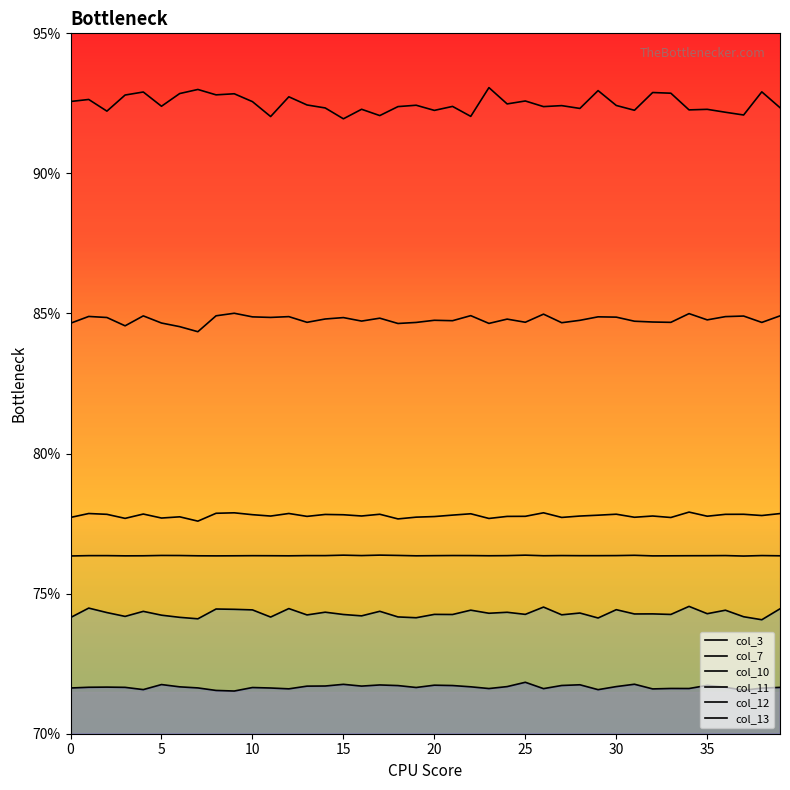

Reading left to right, list all the values displayed in this chart.

col_3: 0.9	0.9	0.9	0.9	0.9	0.9	0.9	0.9	0.9	0.9	0.9	0.9	0.9	0.9	0.9	0.9	0.9	0.9	0.9	0.9	0.9	0.9	0.9	0.9	0.9	0.9	0.9	0.9	0.9	0.9	0.9	0.9	0.9	0.9	0.9	0.9	0.9	0.9	0.9	0.9
col_7: 0.8	0.8	0.8	0.8	0.8	0.8	0.8	0.8	0.8	0.9	0.8	0.8	0.8	0.8	0.8	0.8	0.8	0.8	0.8	0.8	0.8	0.8	0.8	0.8	0.8	0.8	0.8	0.8	0.8	0.8	0.8	0.8	0.8	0.8	0.8	0.8	0.8	0.8	0.8	0.8
col_10: 0.8	0.8	0.8	0.8	0.8	0.8	0.8	0.8	0.8	0.8	0.8	0.8	0.8	0.8	0.8	0.8	0.8	0.8	0.8	0.8	0.8	0.8	0.8	0.8	0.8	0.8	0.8	0.8	0.8	0.8	0.8	0.8	0.8	0.8	0.8	0.8	0.8	0.8	0.8	0.8
col_11: 0.8	0.8	0.8	0.8	0.8	0.8	0.8	0.8	0.8	0.8	0.8	0.8	0.8	0.8	0.8	0.8	0.8	0.8	0.8	0.8	0.8	0.8	0.8	0.8	0.8	0.8	0.8	0.8	0.8	0.8	0.8	0.8	0.8	0.8	0.8	0.8	0.8	0.8	0.8	0.8
col_12: 0.7	0.7	0.7	0.7	0.7	0.7	0.7	0.7	0.7	0.7	0.7	0.7	0.7	0.7	0.7	0.7	0.7	0.7	0.7	0.7	0.7	0.7	0.7	0.7	0.7	0.7	0.7	0.7	0.7	0.7	0.7	0.7	0.7	0.7	0.7	0.7	0.7	0.7	0.7	0.7
col_13: 0.7	0.7	0.7	0.7	0.7	0.7	0.7	0.7	0.7	0.7	0.7	0.7	0.7	0.7	0.7	0.7	0.7	0.7	0.7	0.7	0.7	0.7	0.7	0.7	0.7	0.7	0.7	0.7	0.7	0.7	0.7	0.7	0.7	0.7	0.7	0.7	0.7	0.7	0.7	0.7